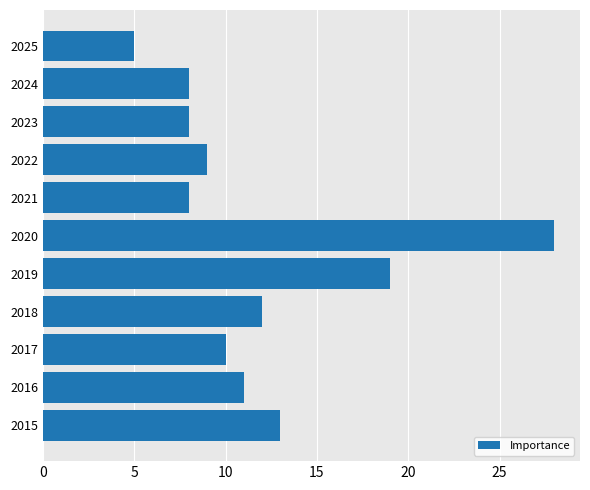

True or false: the data shows 4 at 2024.

False